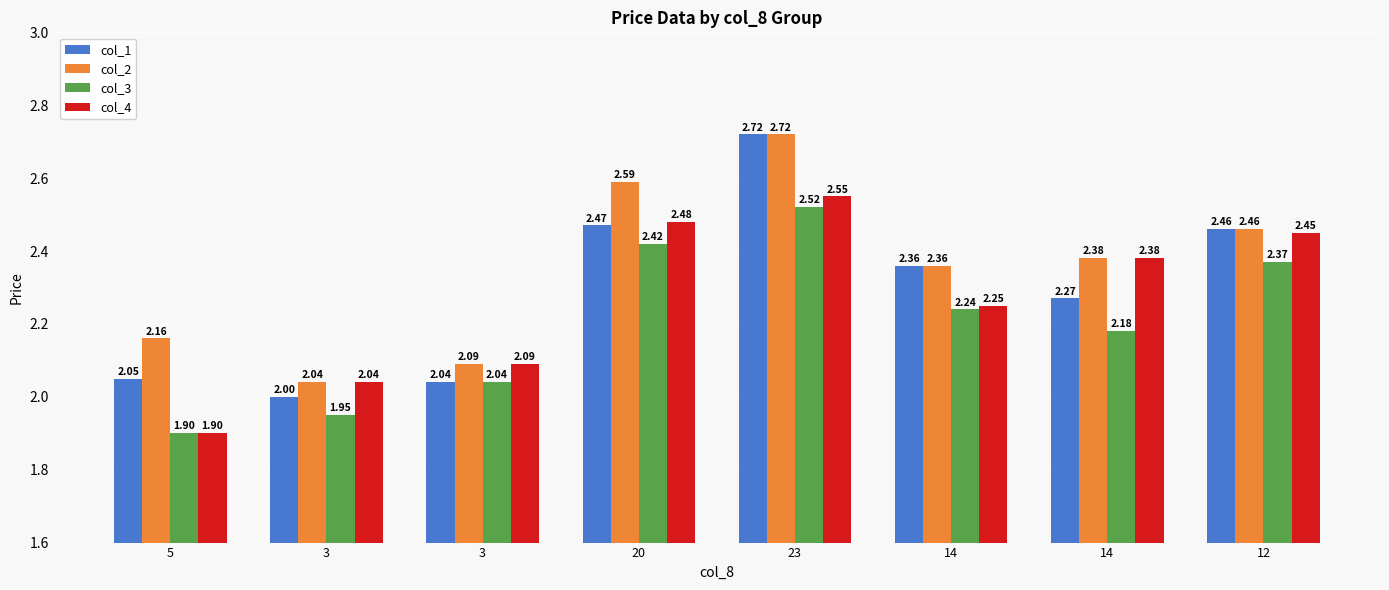

How many bars are there in total?

32